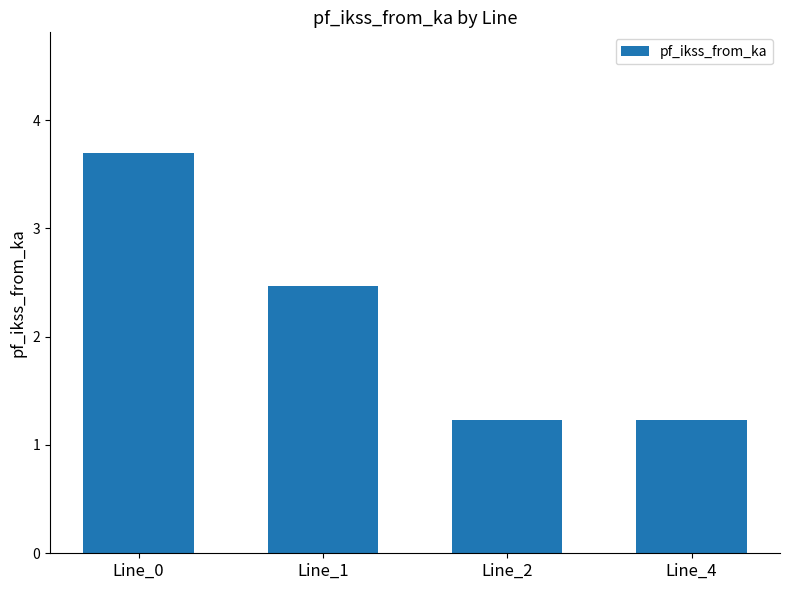

What is the value of the 3rd bar from the left?

1.2